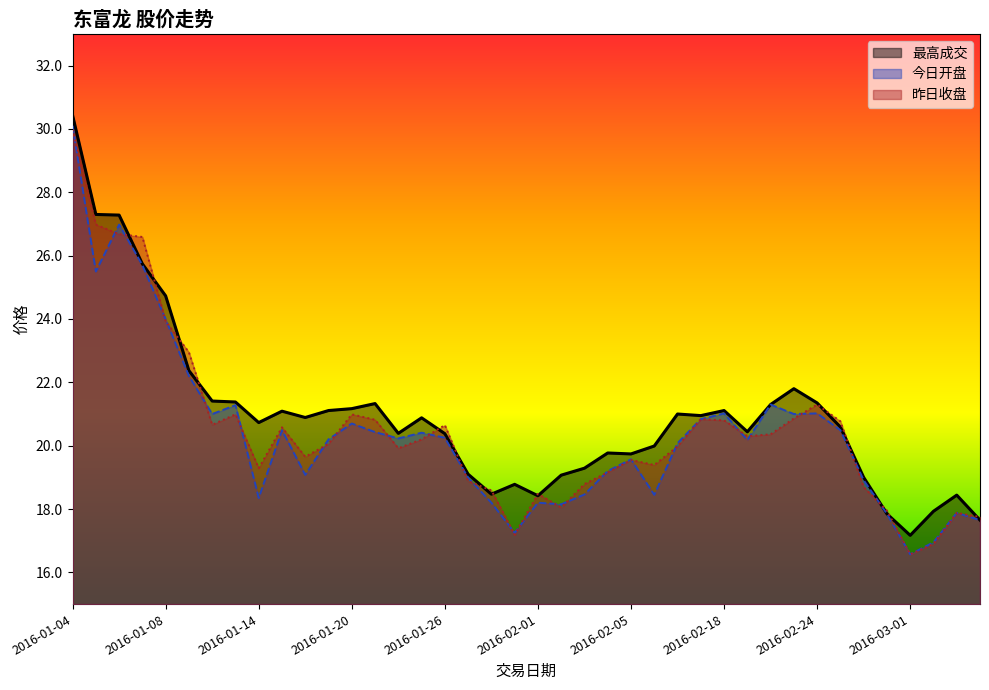

True or false: 最高成交 and 昨日收盘 intersect in this chart.

True